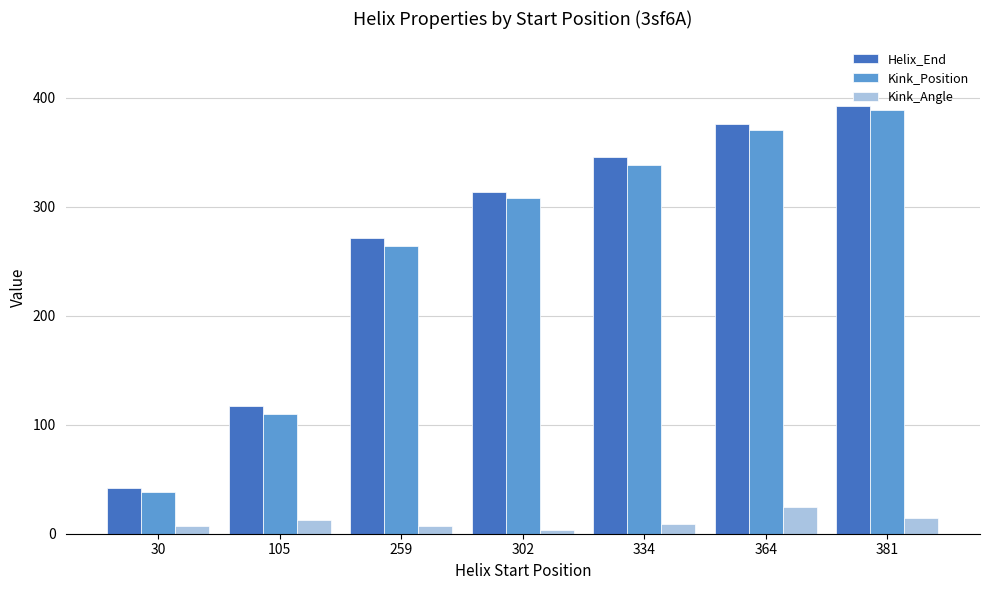

What is the sum of all Kink_Position values?

1818.0